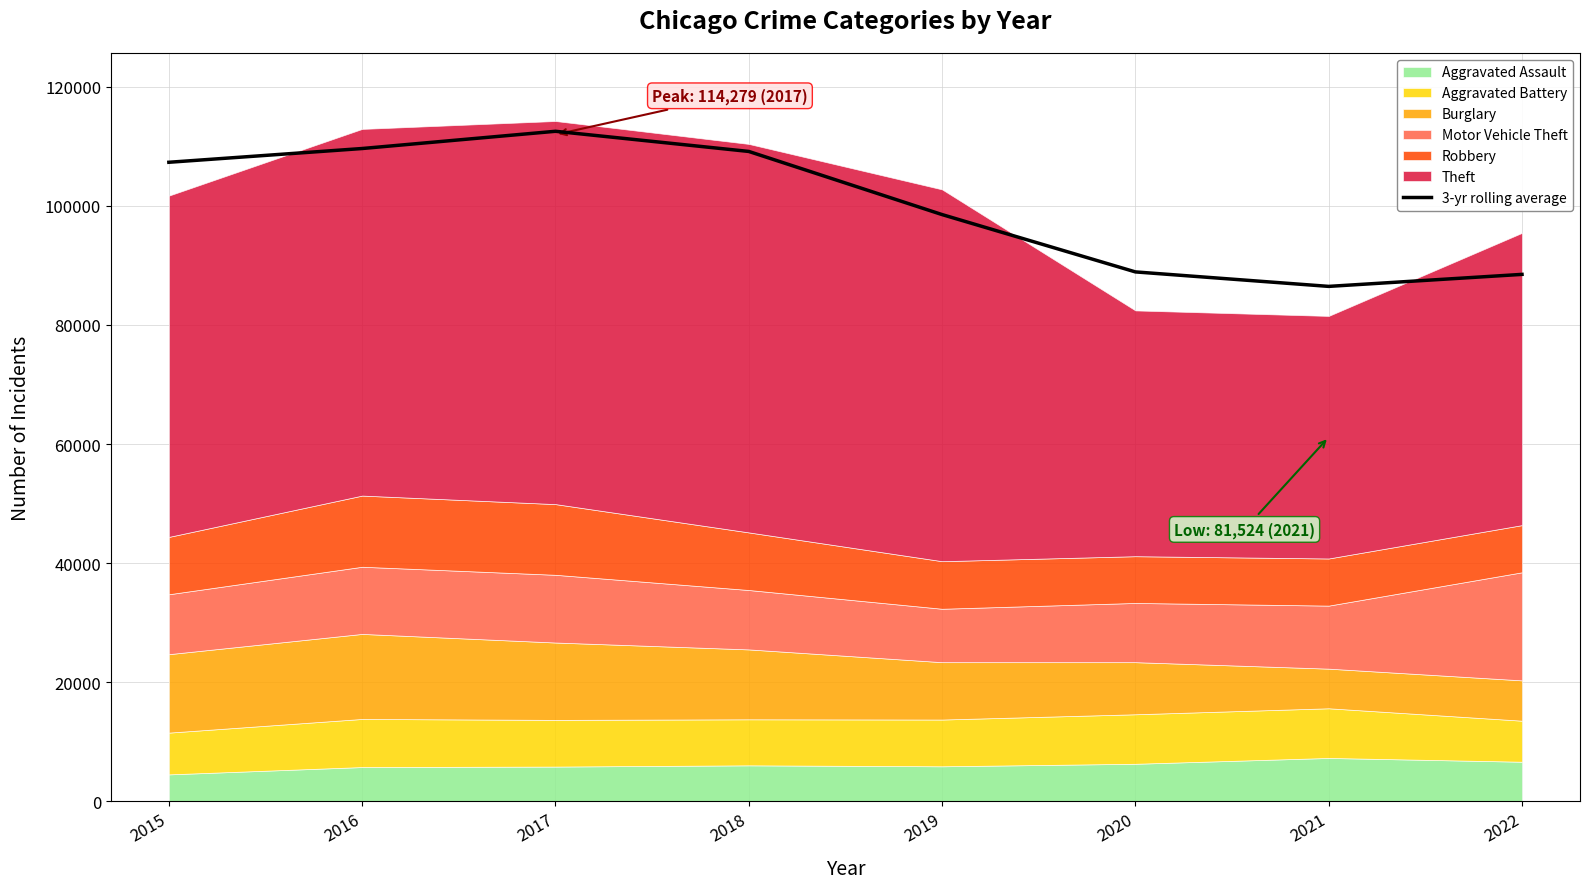

What is the difference between the second highest and second lowest values?

21150.7